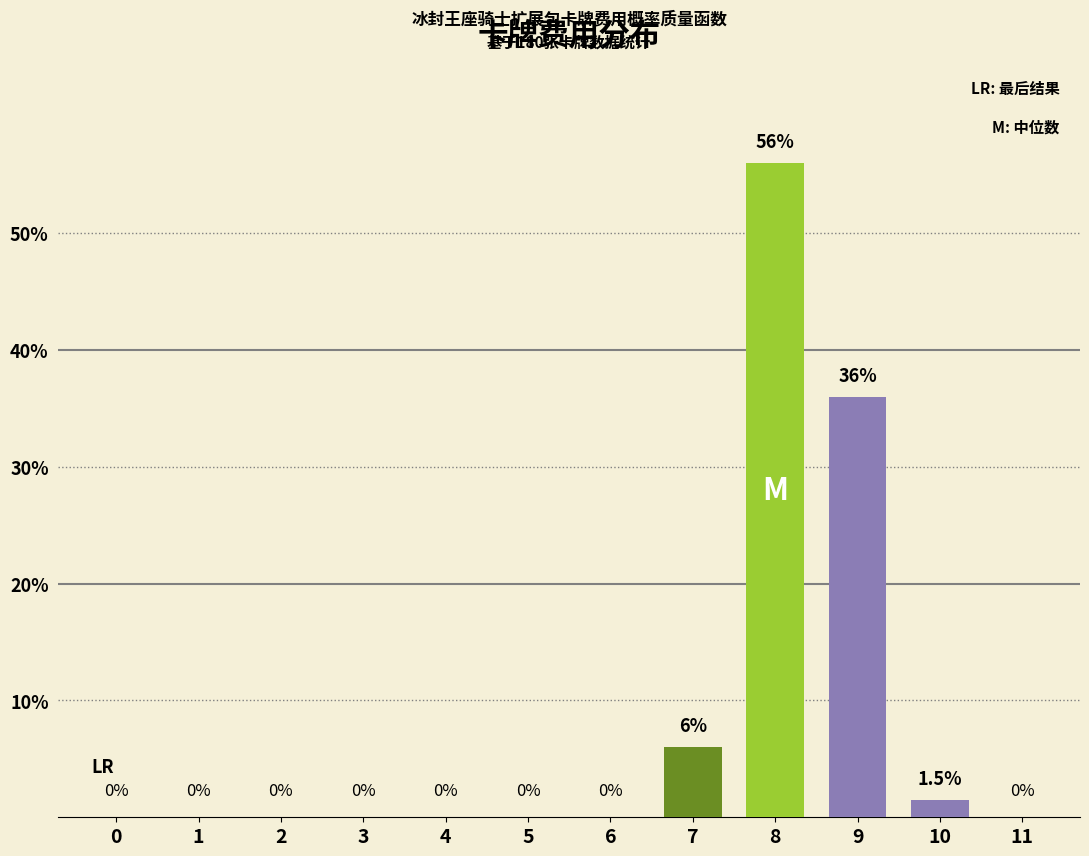

Reading left to right, list all the values displayed in this chart.

0=0.0	1=0.0	2=0.0	3=0.0	4=0.0	5=0.0	6=0.0	7=6.0	8=56.0	9=36.0	10=1.5	11=0.0